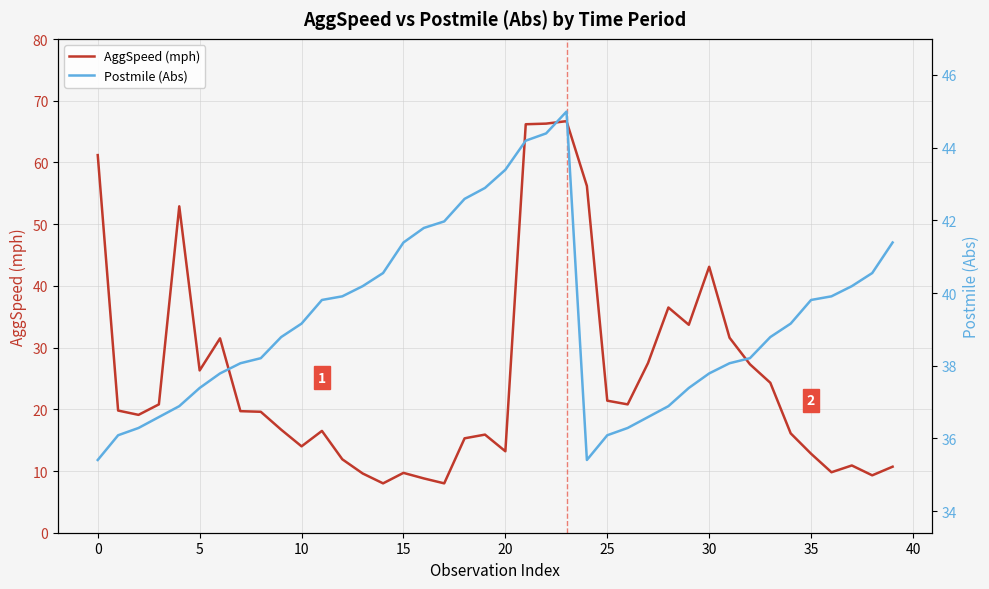

How many data points in Postmile (Abs) are less than 39?

20